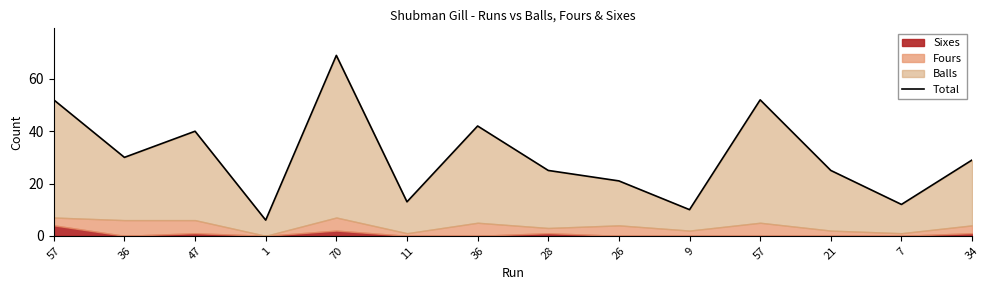

List the labels in order of value, smallest first.

1, 9, 7, 11, 26, 28, 21, 34, 36, 47, 36, 57, 57, 70